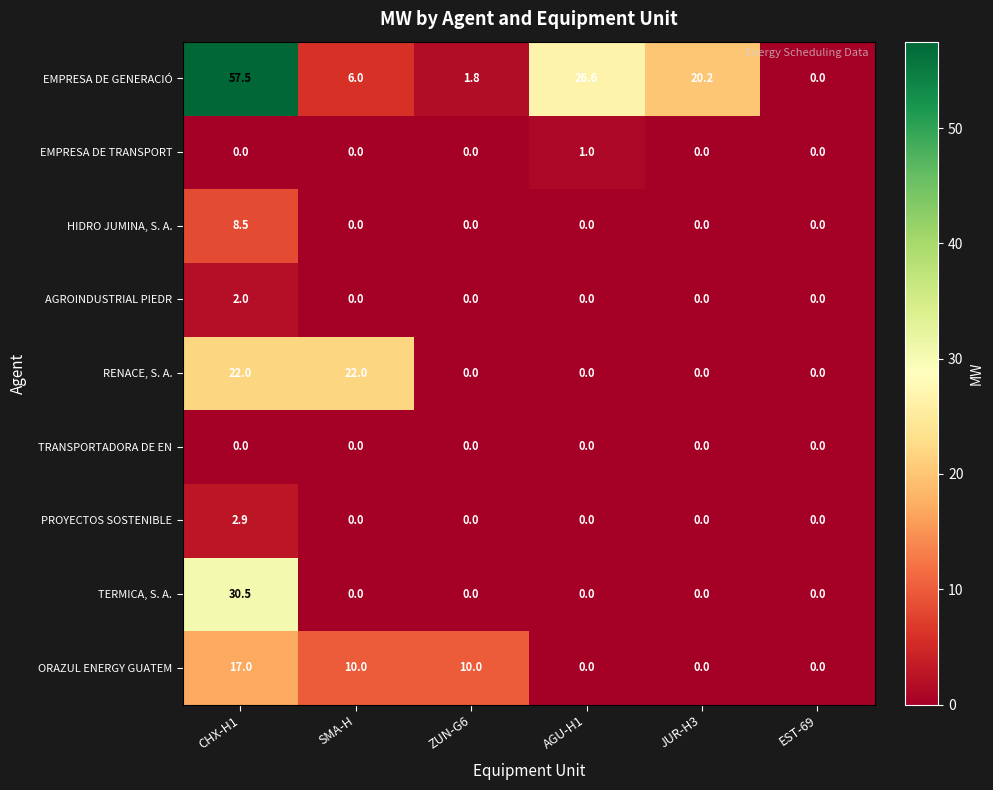

What is the total value across all series at JUR-H3?

20.2